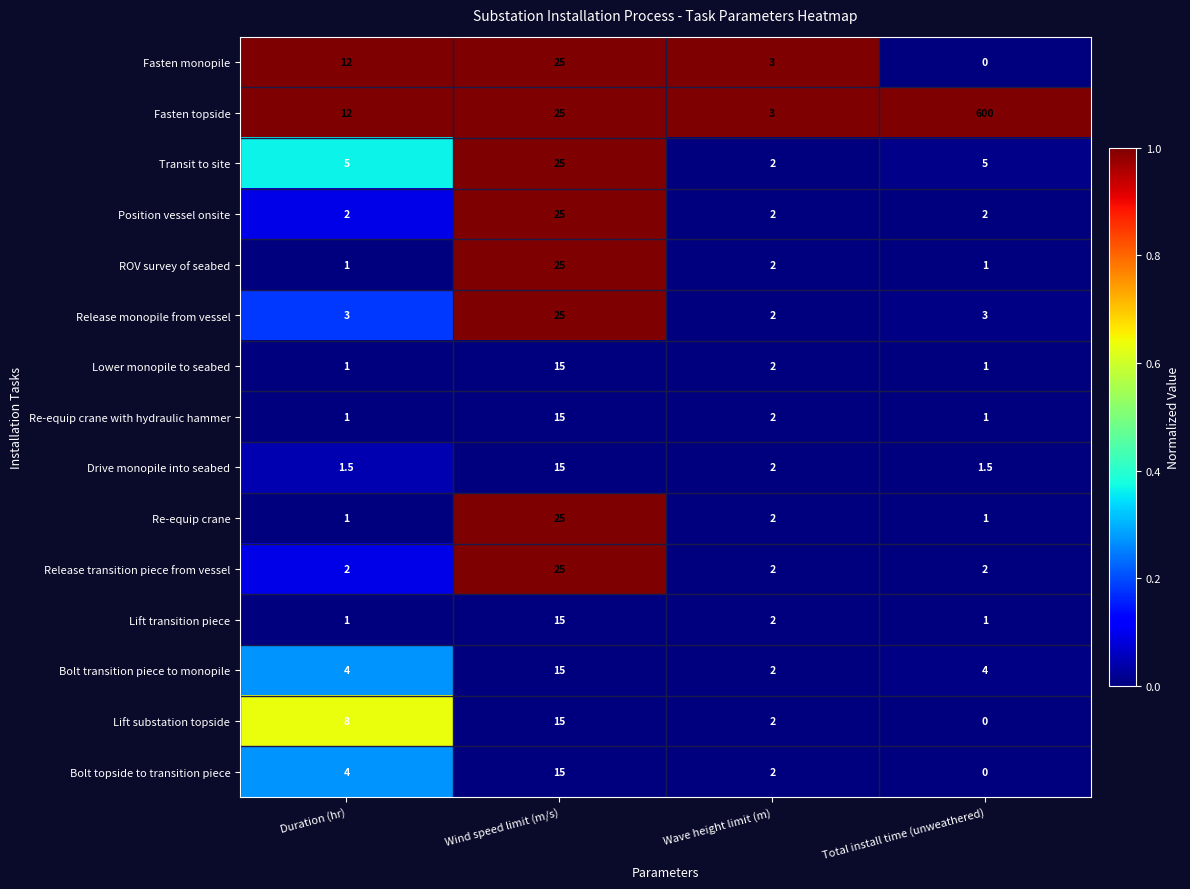

What is the maximum value for ROV survey of seabed?

25.0